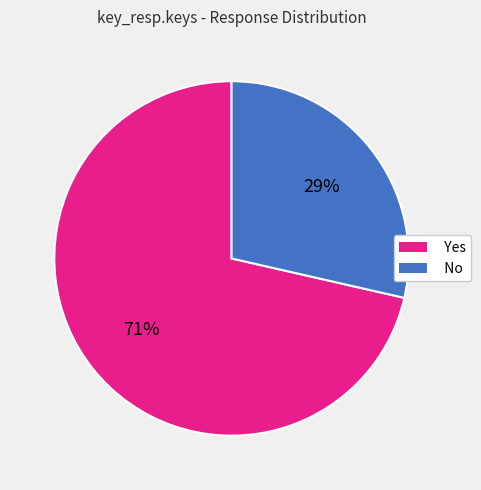

To the nearest percent, what is the combined percentage of No and Yes?

100%